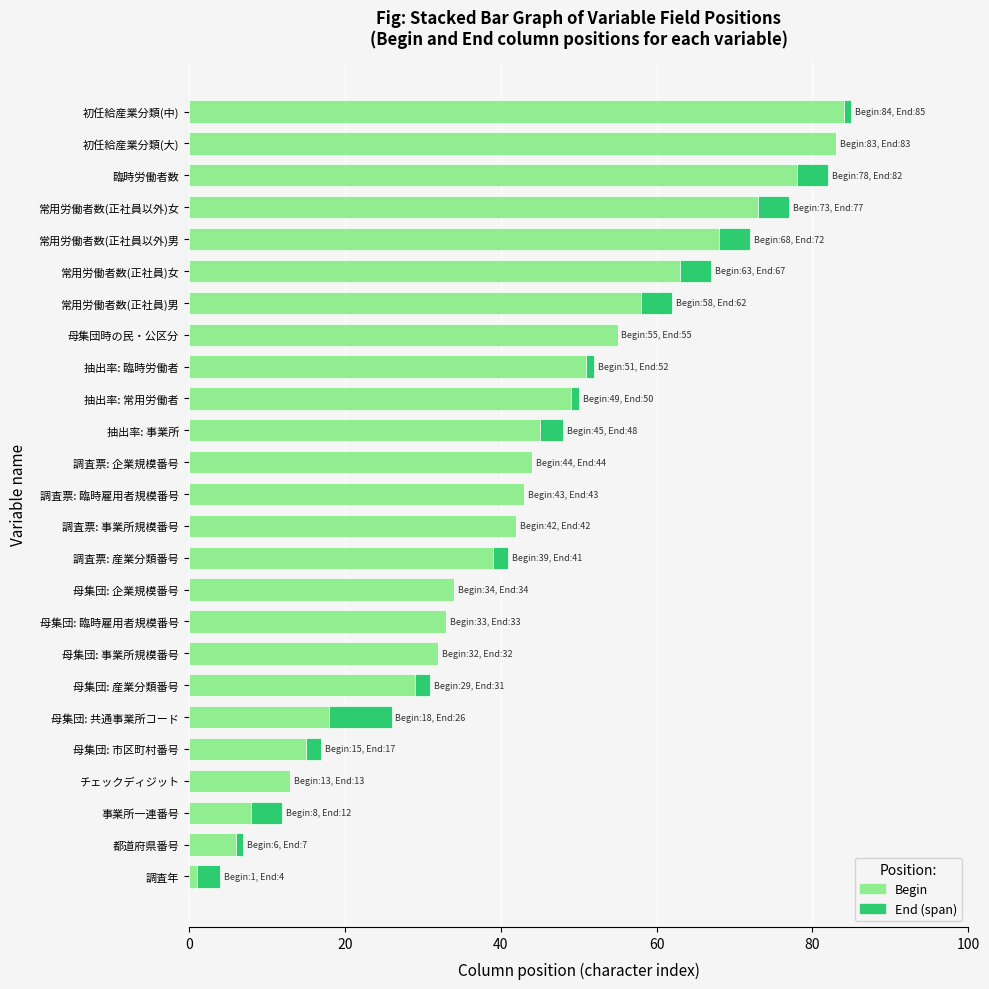

True or false: Begin has a value of 51 at 抽出率: 臨時労働者.

True